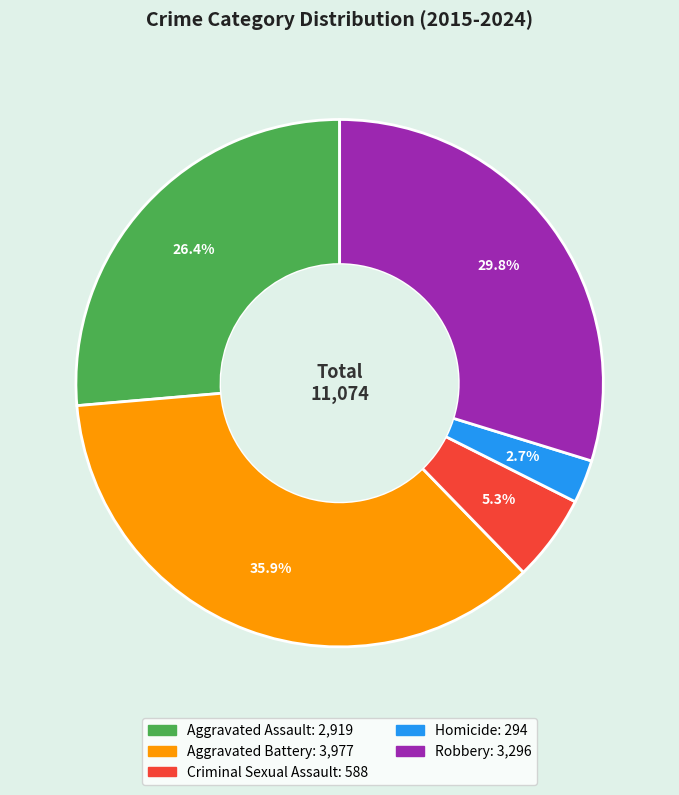

Does any single category account for the majority?

No